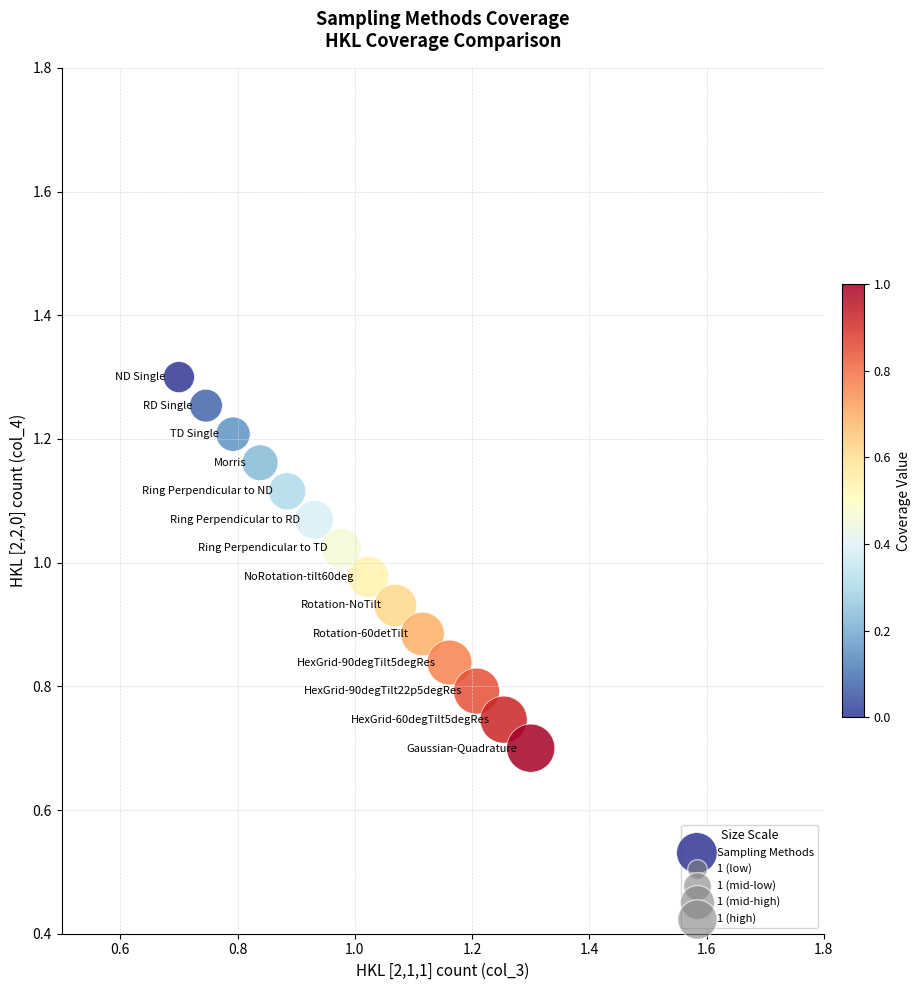

What is the range of X values (max minus min)?

0.6